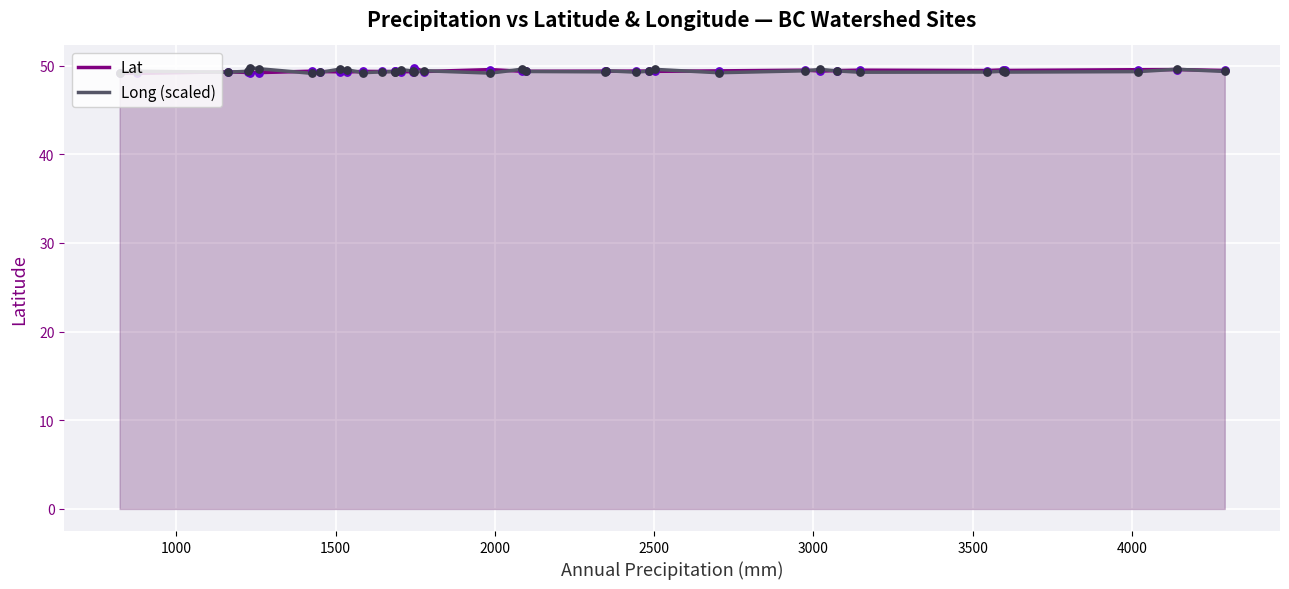

Which series has the largest total across all categories?

Lat